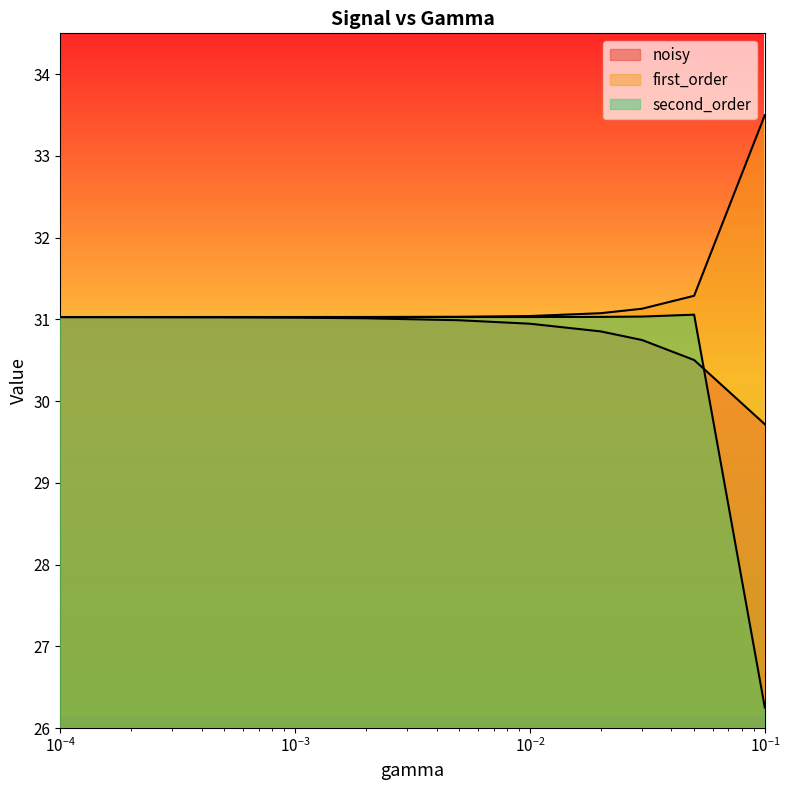

True or false: noisy has more than 2 points higher than both neighbors.

False